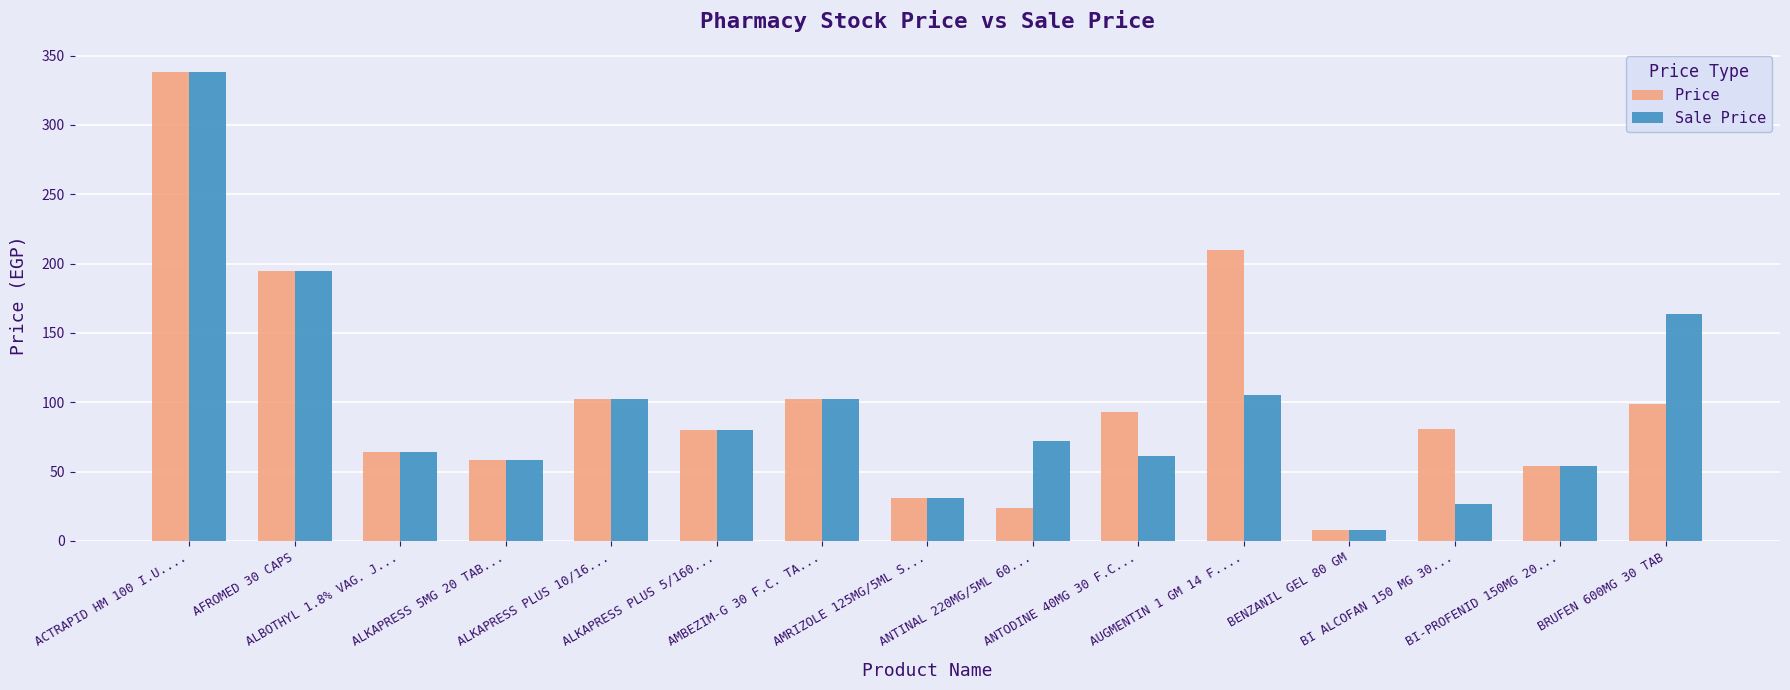

What is the maximum value shown in the chart?

338.0